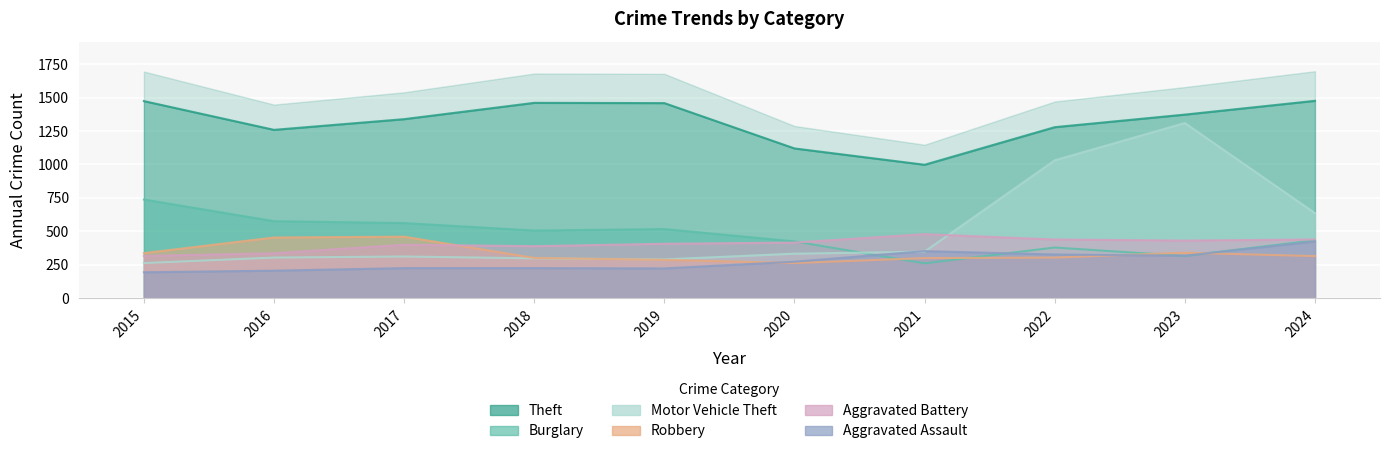

Rank the categories by Robbery value from lowest to highest.

2020, 2019, 2021, 2018, 2022, 2024, 2015, 2023, 2016, 2017